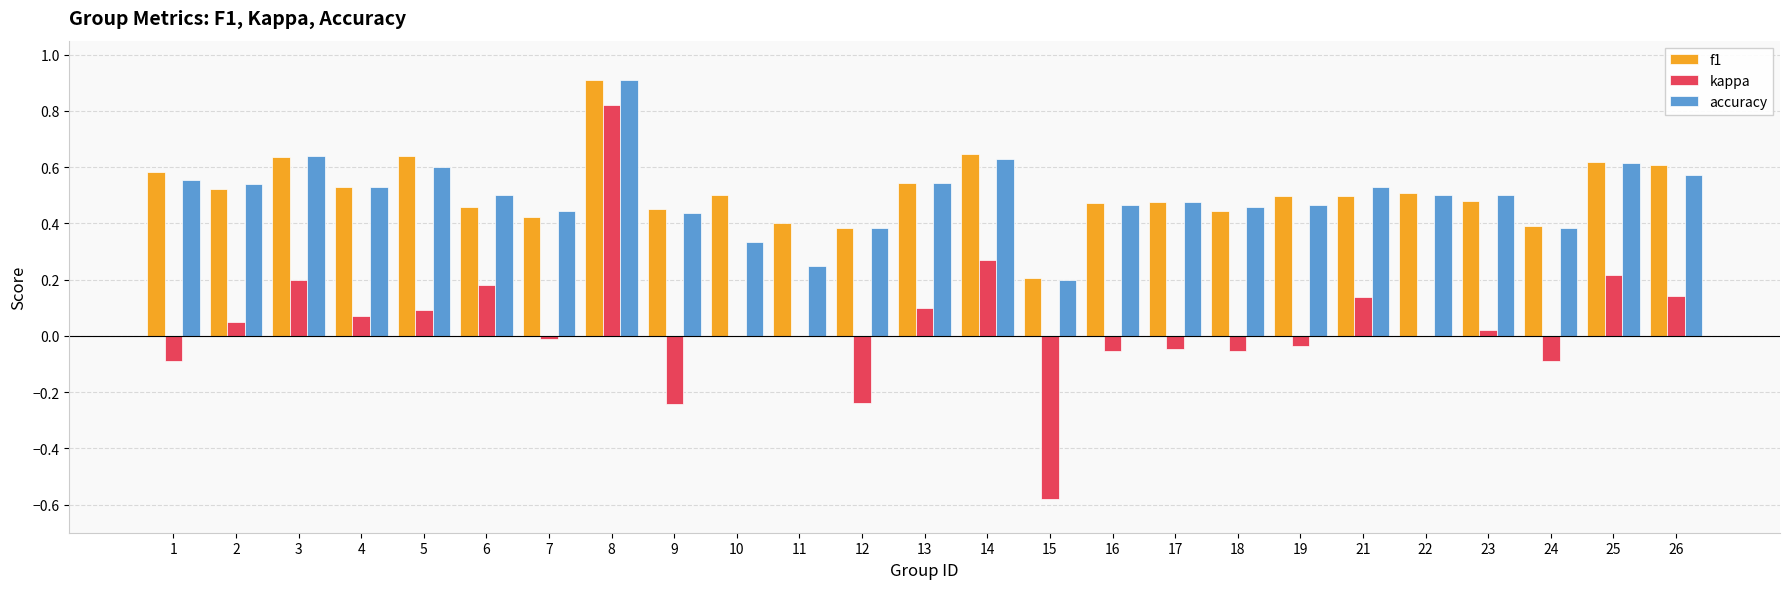

How many data points does each series have?

25